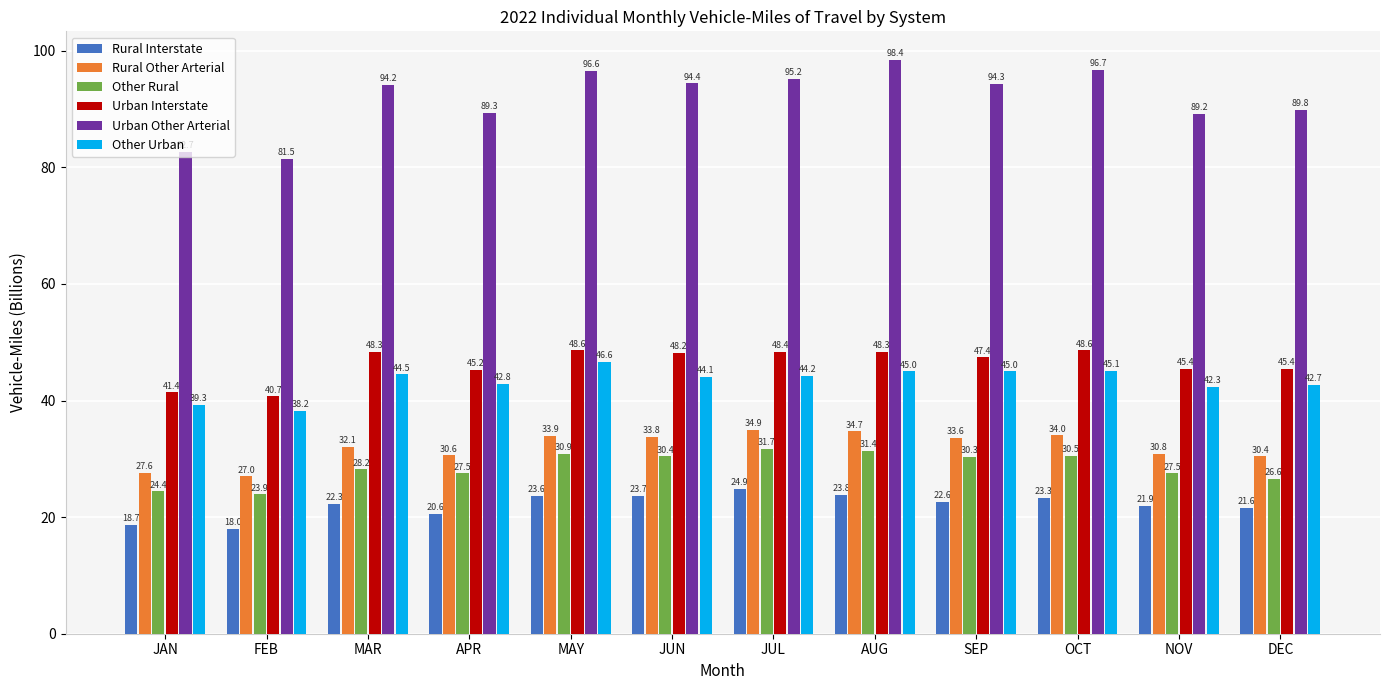

Which series has the widest spread of values?

Urban Other Arterial